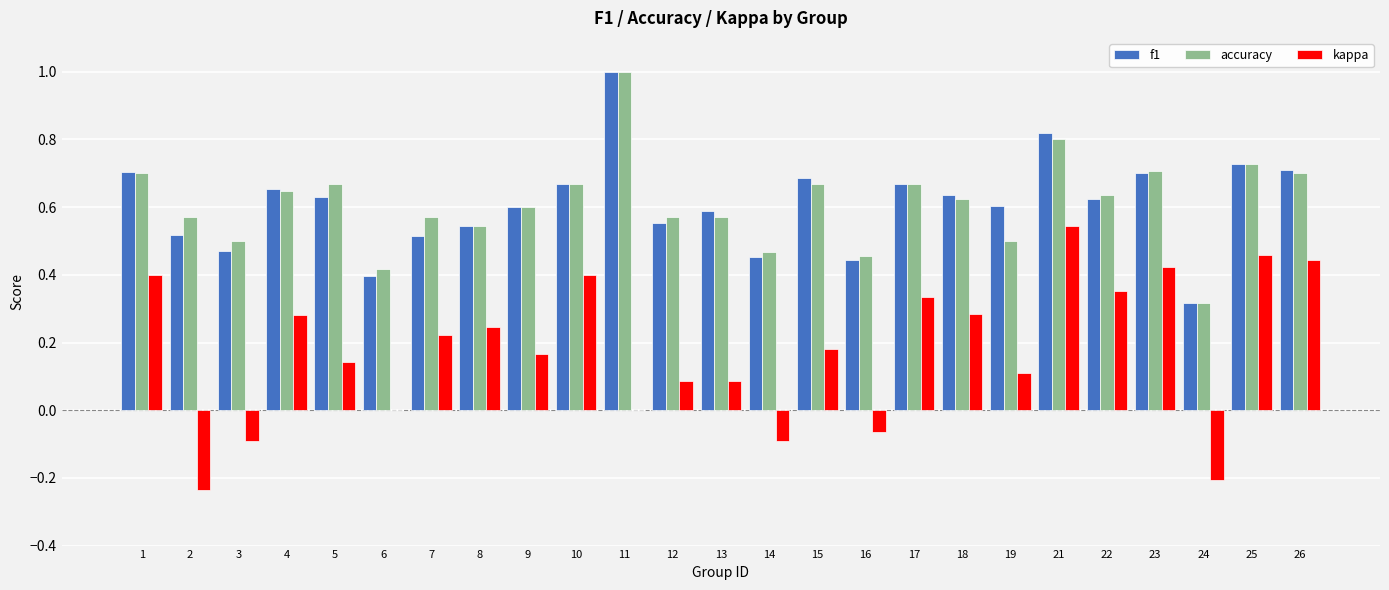

What is the total value across all series at 25?

1.9